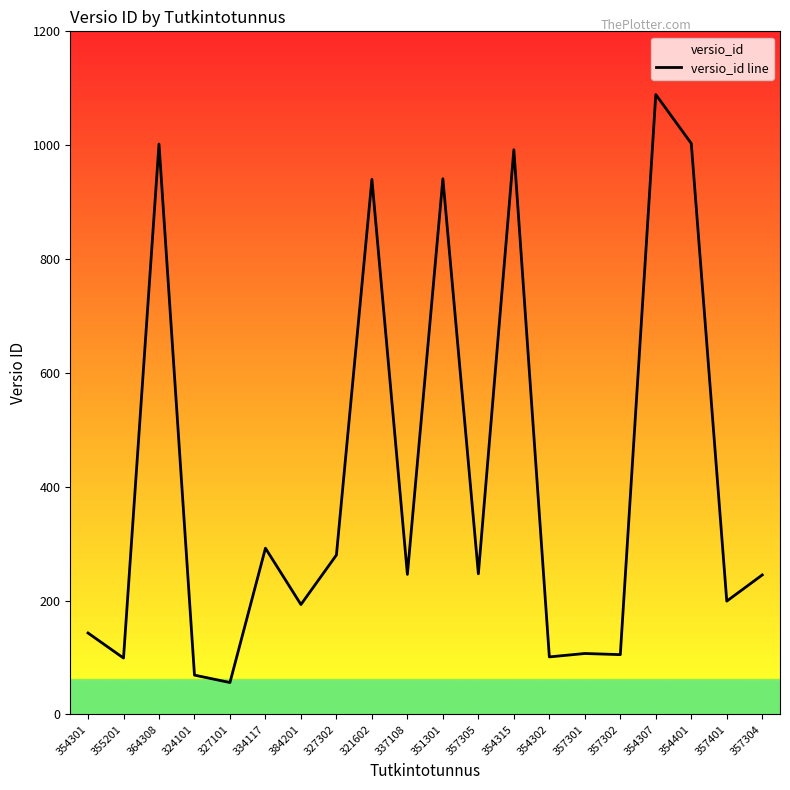

The value at 334117 is 292. True or false?

True